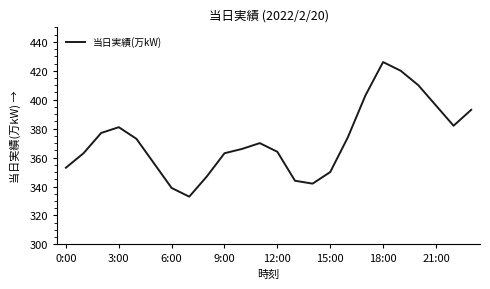

What is the minimum value shown in the chart?

333